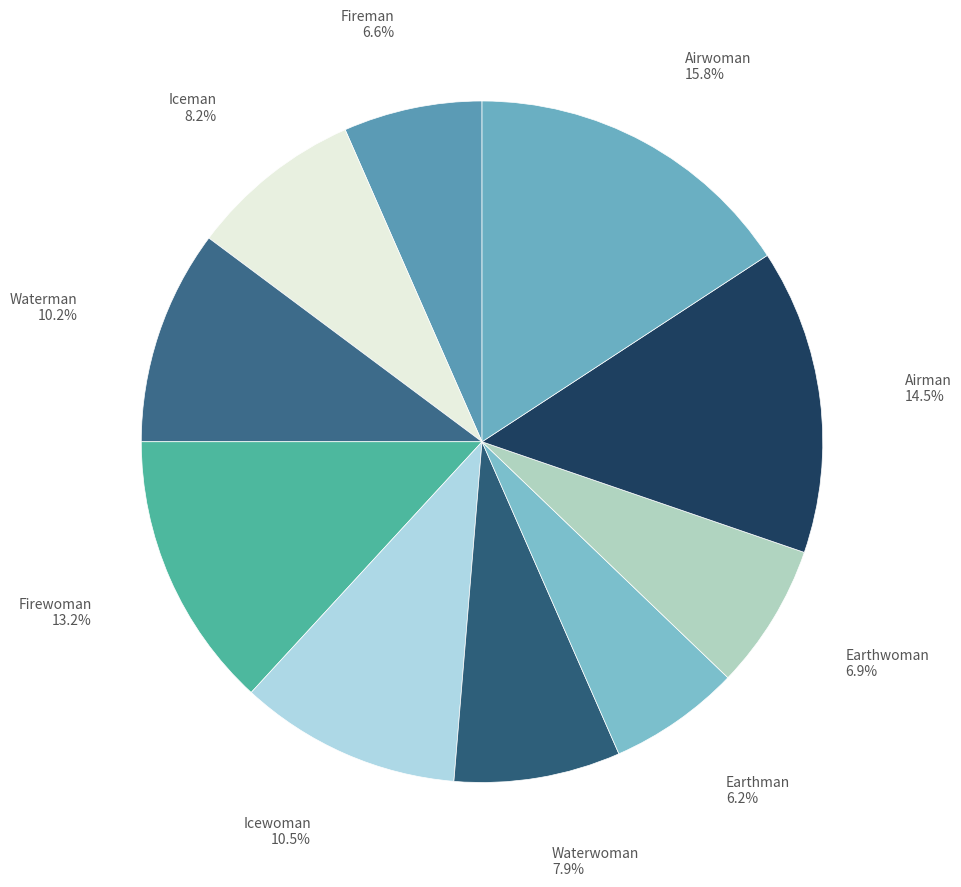

Count the number of slices in the pie.

10